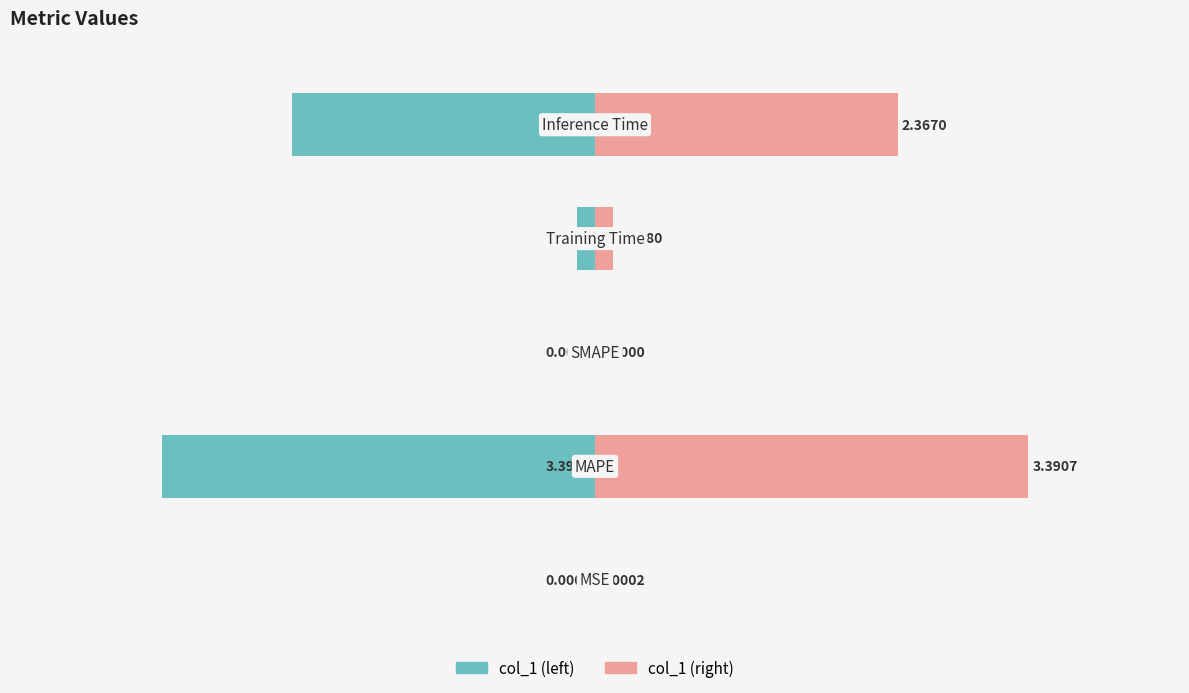

Which series has the largest total across all categories?

col_1 (right)